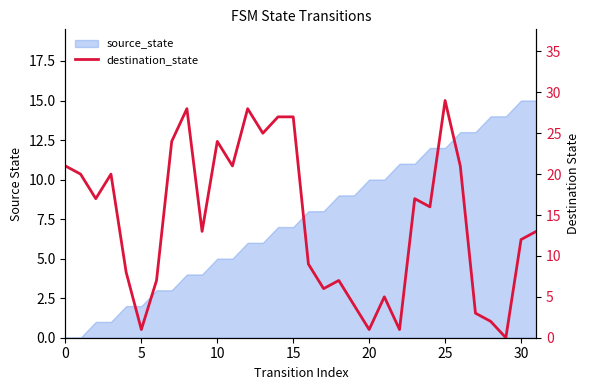

What is the label of the 15th point from the left?

14